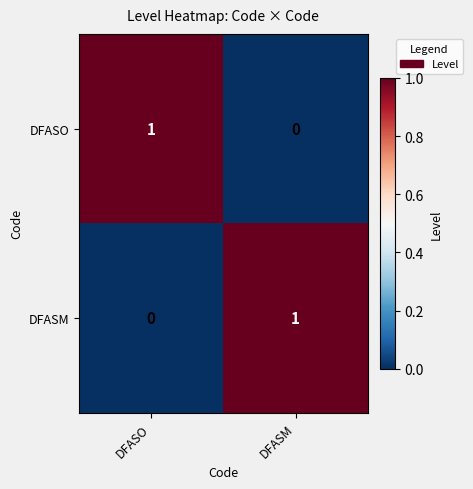

True or false: DFASM has a value of 0 at DFASO.

True